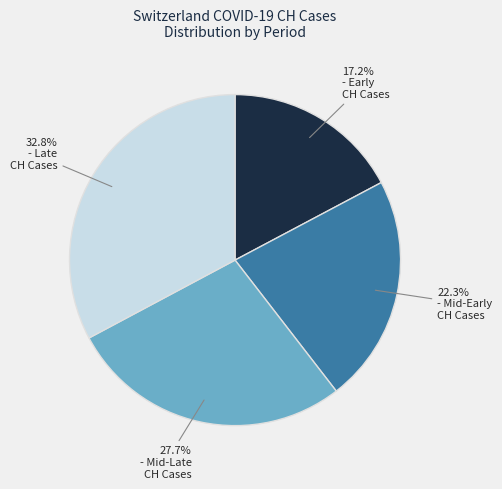

Is there a majority slice in this chart?

No